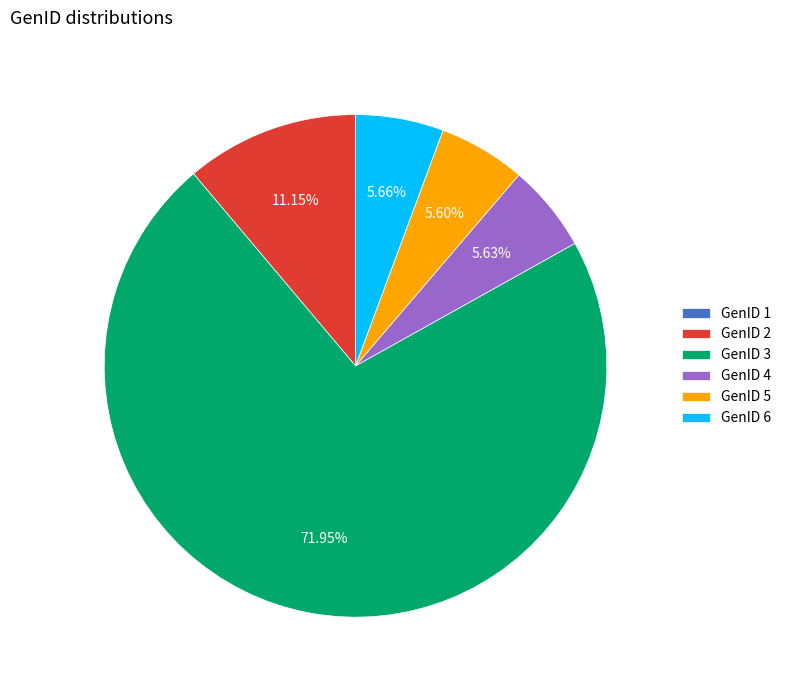

Which has a higher value, GenID 3 or GenID 2?

GenID 3